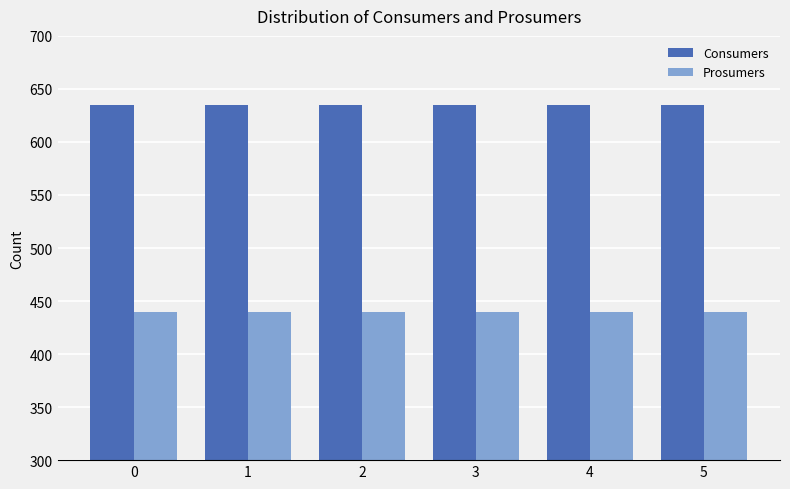

How many series are shown in this chart?

2